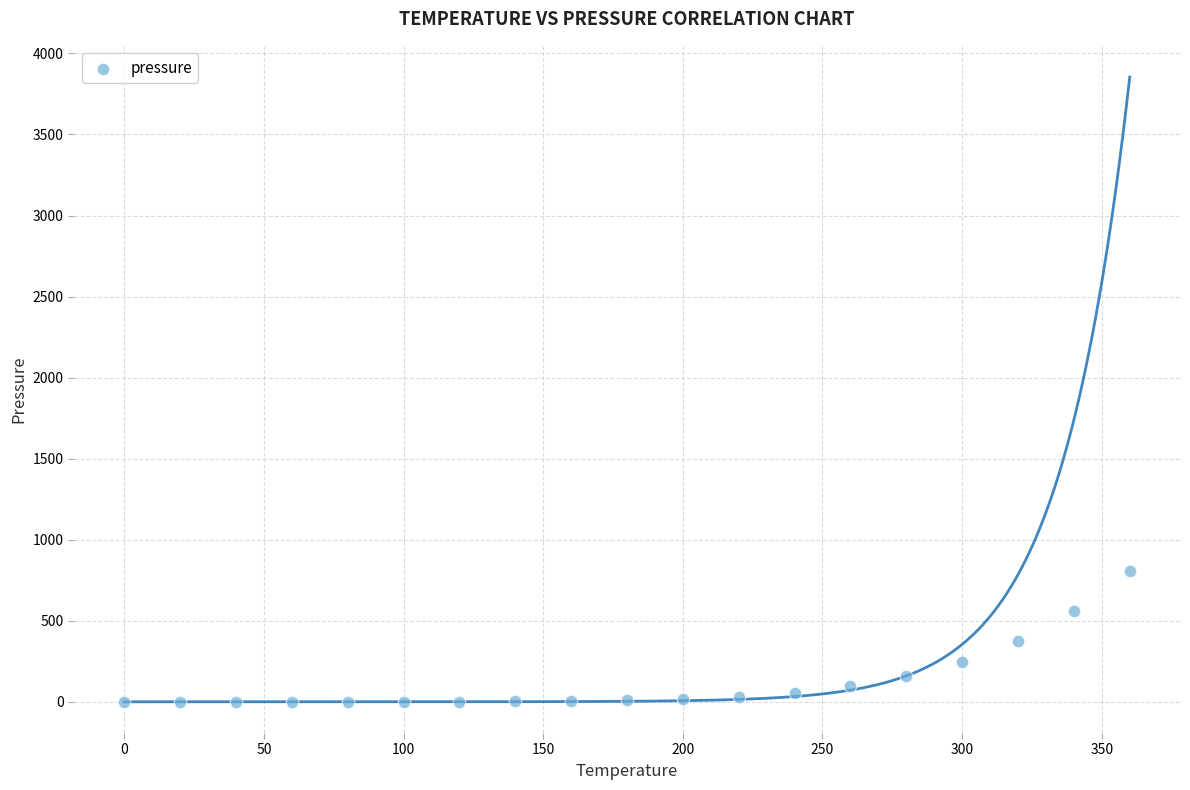

What is the range of X values (max minus min)?

360.0